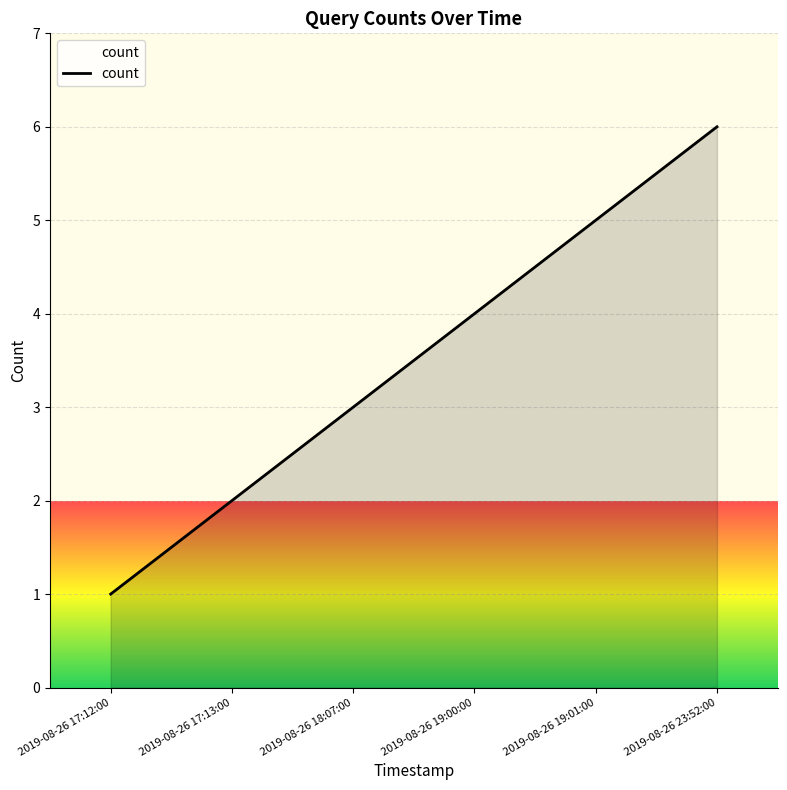

How many categories are shown in the chart?

6